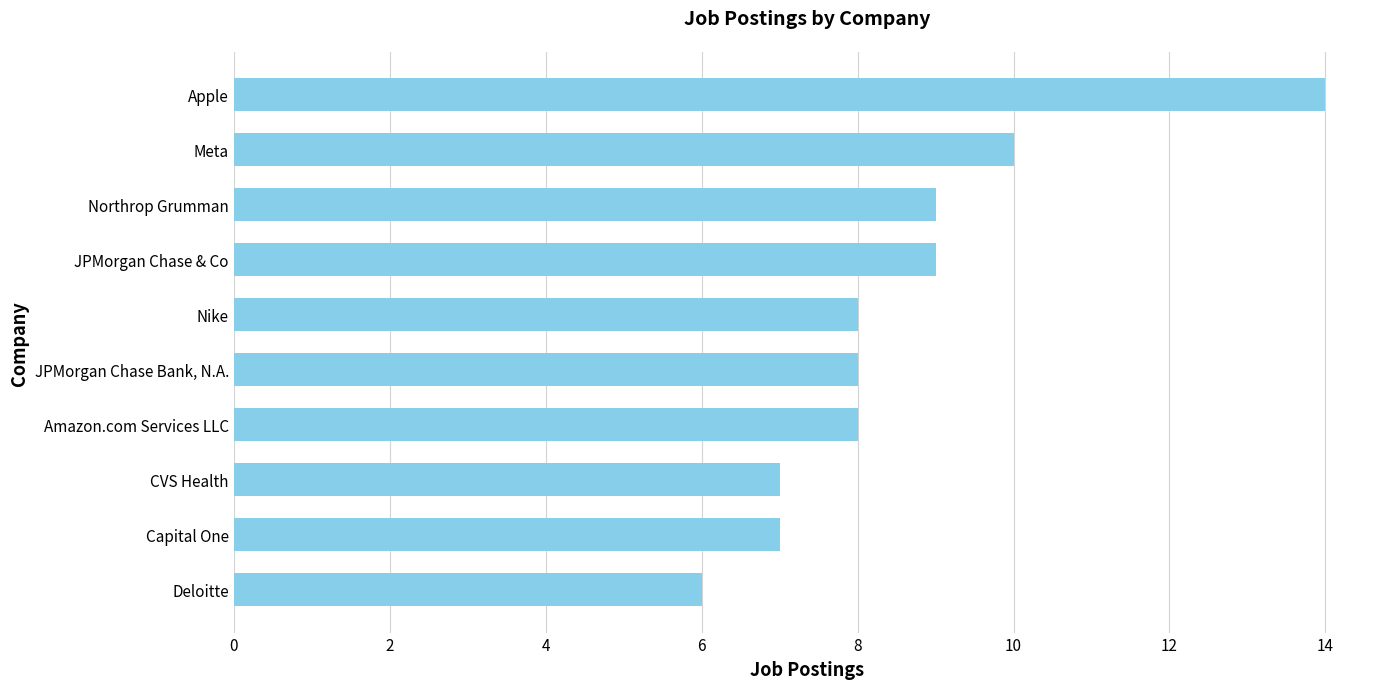

At which category does the chart reach its peak across all series?

Apple